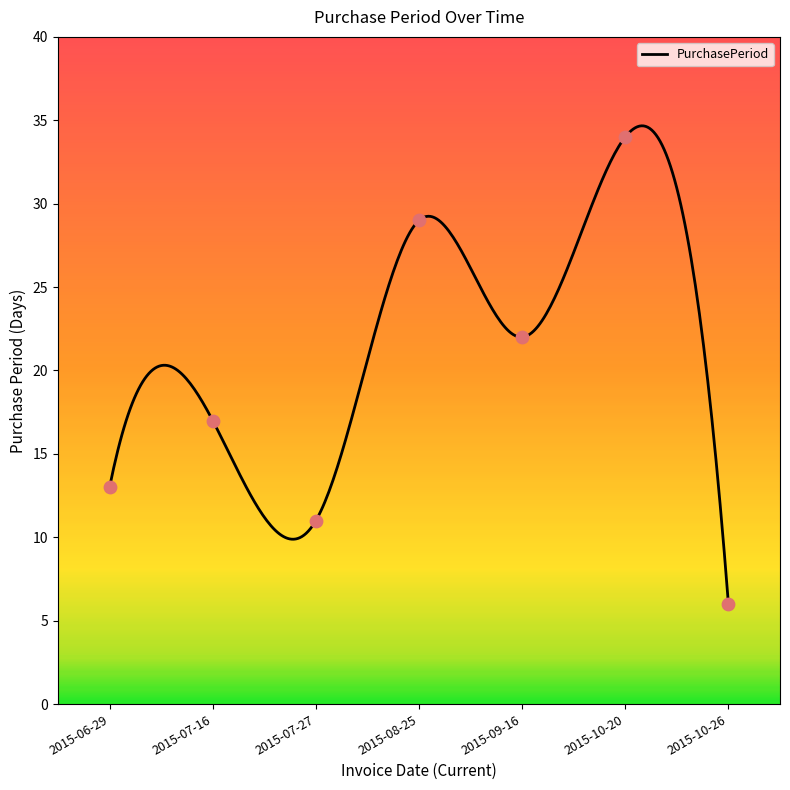

What is the change in value from 2015-08-25 to 2015-10-26?

-23